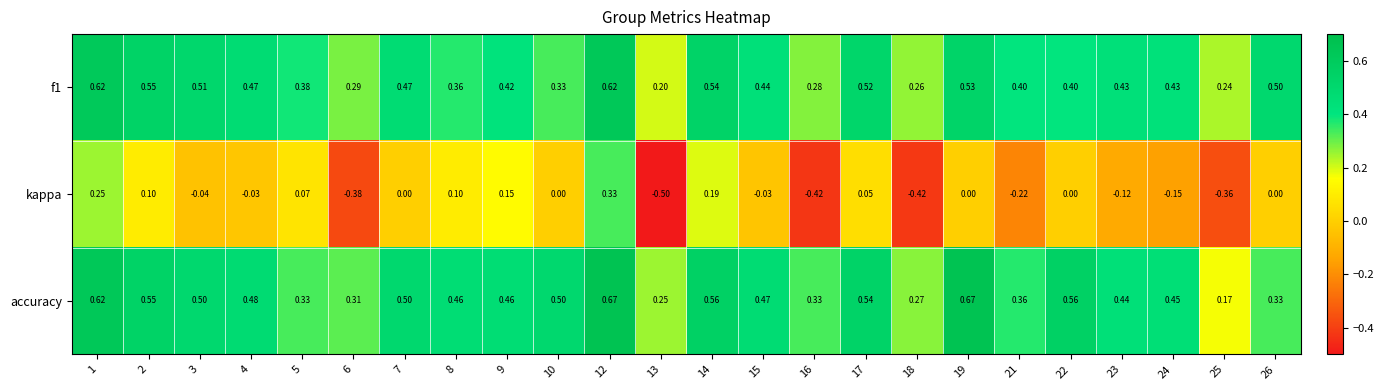

Is the value of accuracy at 25 greater than the value of kappa at 16?

Yes